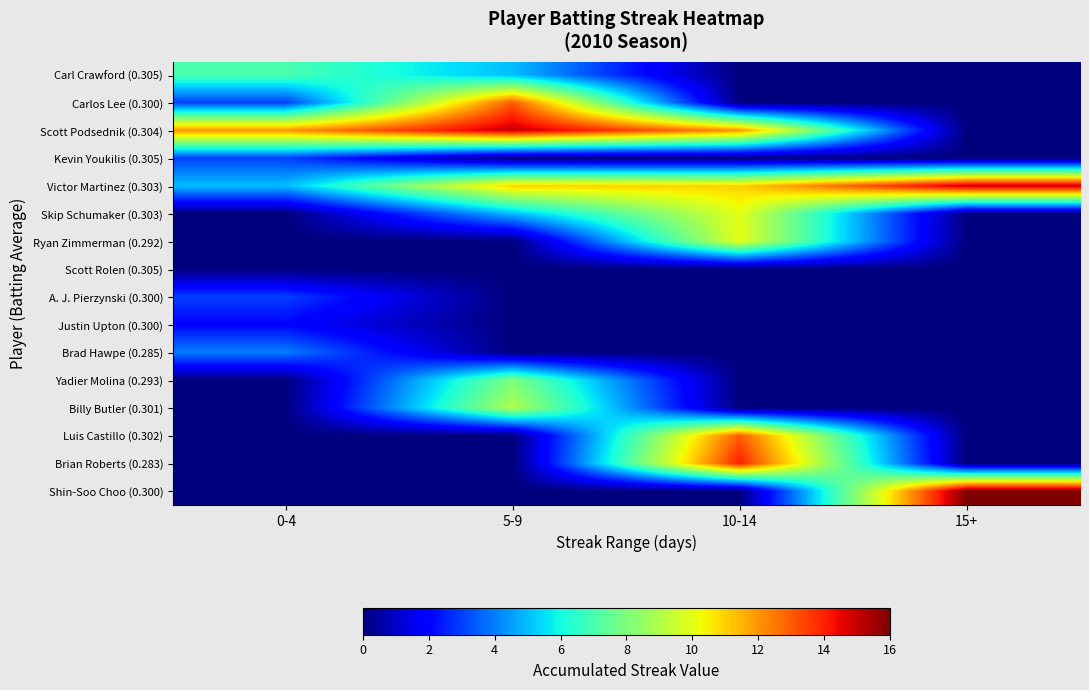

How many data points does each series have?

4